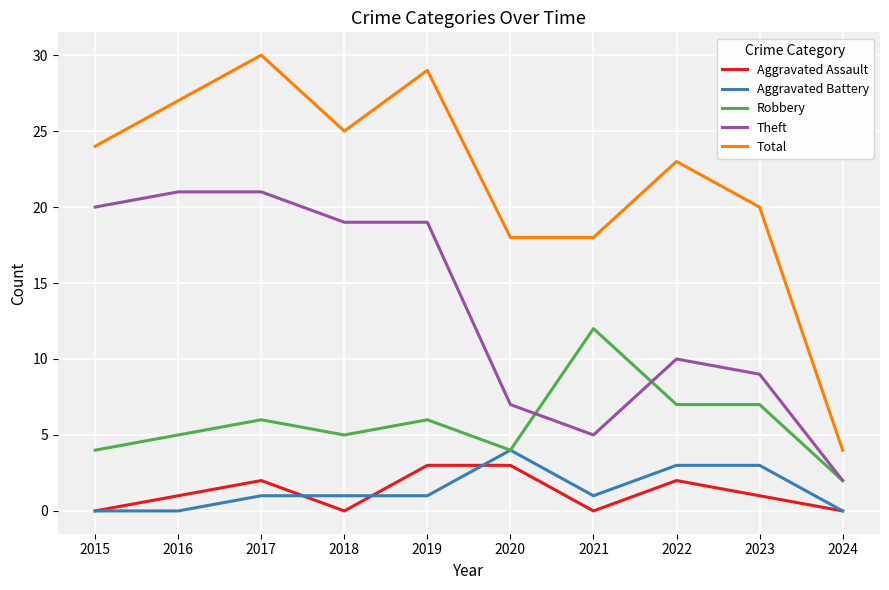

What is the sum of the Aggravated Battery values at 2024 and 2019?

1